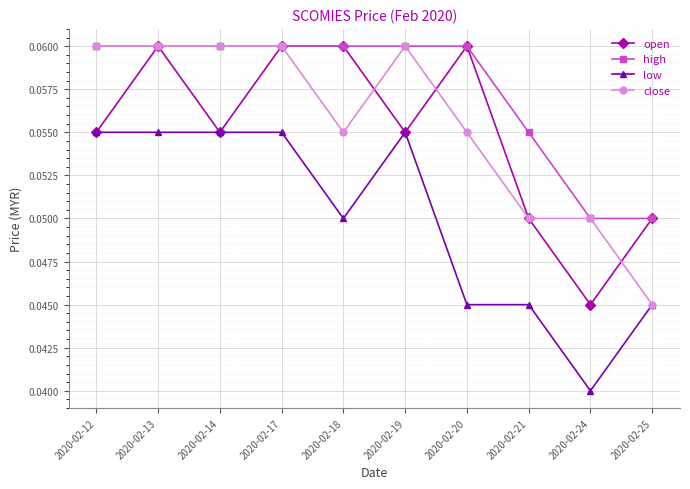

Is it true that high equals 0.0 at 2020-02-13?

False